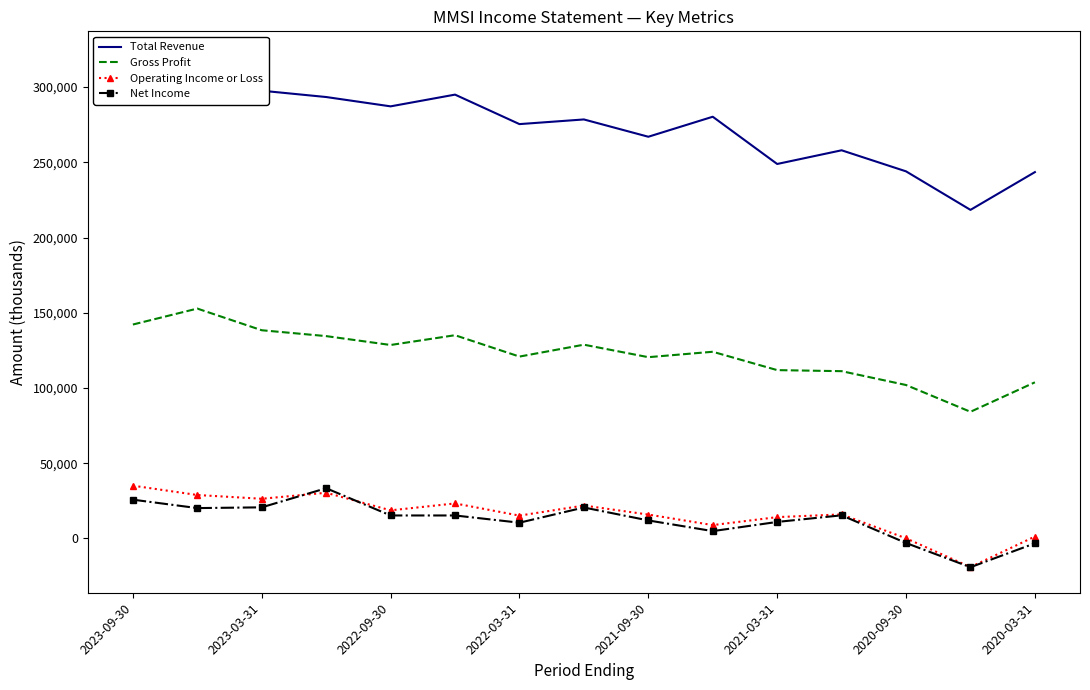

True or false: Gross Profit and Net Income cross at least once.

False